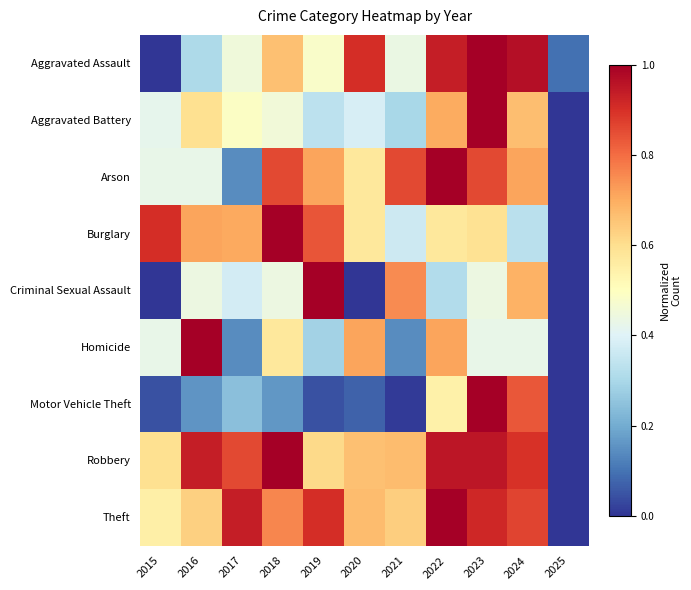

Reading left to right, list all the values displayed in this chart.

Aggravated Assault: 2015=0.0	2016=0.3	2017=0.5	2018=0.7	2019=0.5	2020=0.9	2021=0.4	2022=0.9	2023=1.0	2024=1.0	2025=0.1
Aggravated Battery: 2015=0.4	2016=0.6	2017=0.5	2018=0.5	2019=0.3	2020=0.4	2021=0.3	2022=0.7	2023=1.0	2024=0.7	2025=0.0
Arson: 2015=0.4	2016=0.4	2017=0.1	2018=0.9	2019=0.7	2020=0.6	2021=0.9	2022=1.0	2023=0.9	2024=0.7	2025=0.0
Burglary: 2015=0.9	2016=0.7	2017=0.7	2018=1.0	2019=0.8	2020=0.6	2021=0.4	2022=0.6	2023=0.6	2024=0.3	2025=0.0
Criminal Sexual Assault: 2015=0.0	2016=0.4	2017=0.4	2018=0.4	2019=1.0	2020=0.0	2021=0.8	2022=0.3	2023=0.4	2024=0.7	2025=0.0
Homicide: 2015=0.4	2016=1.0	2017=0.1	2018=0.6	2019=0.3	2020=0.7	2021=0.1	2022=0.7	2023=0.4	2024=0.4	2025=0.0
Motor Vehicle Theft: 2015=0.0	2016=0.2	2017=0.2	2018=0.2	2019=0.0	2020=0.1	2021=0.0	2022=0.5	2023=1.0	2024=0.8	2025=0.0
Robbery: 2015=0.6	2016=0.9	2017=0.9	2018=1.0	2019=0.6	2020=0.7	2021=0.7	2022=1.0	2023=1.0	2024=0.9	2025=0.0
Theft: 2015=0.6	2016=0.6	2017=0.9	2018=0.8	2019=0.9	2020=0.7	2021=0.6	2022=1.0	2023=0.9	2024=0.9	2025=0.0